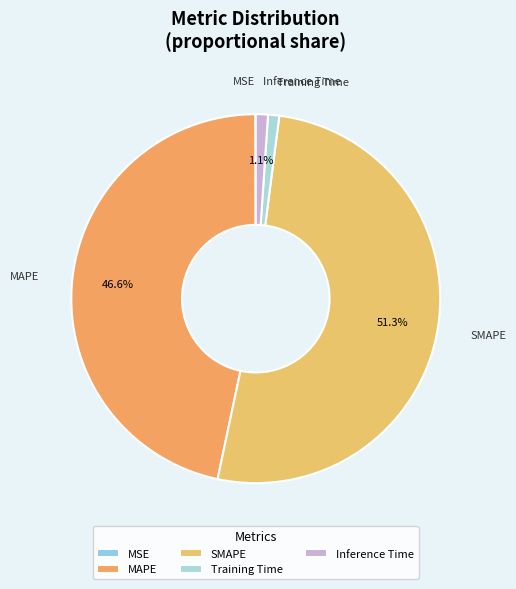

What percentage is NOT represented by SMAPE?

48.7%